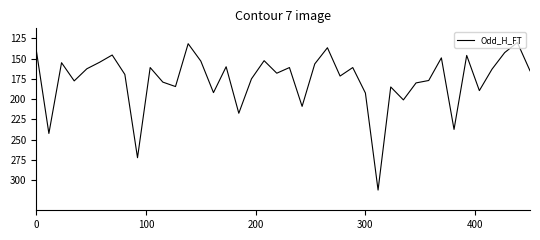

How many points are lower than both their immediate neighbors (excluding endpoints)?

13